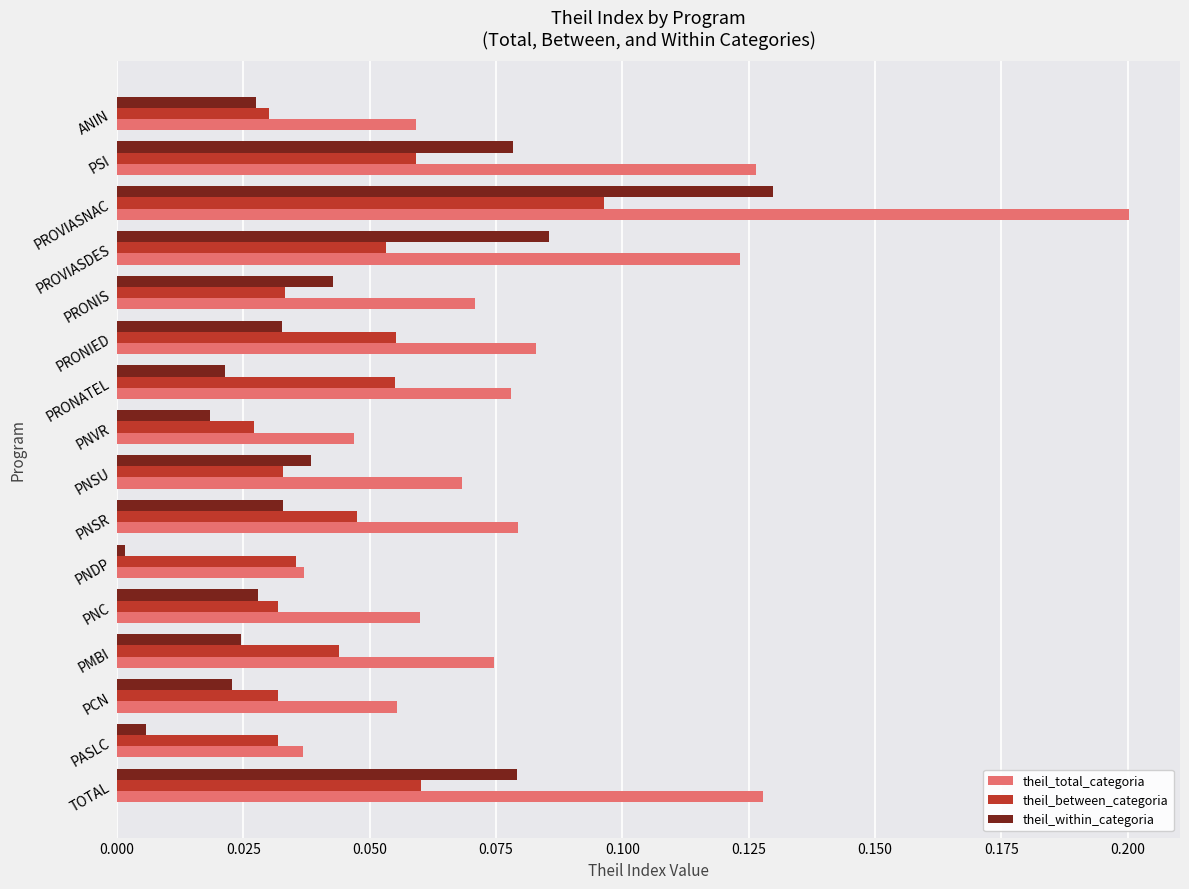

The value of theil_between_categoria at PASLC is 0.0. True or false?

True